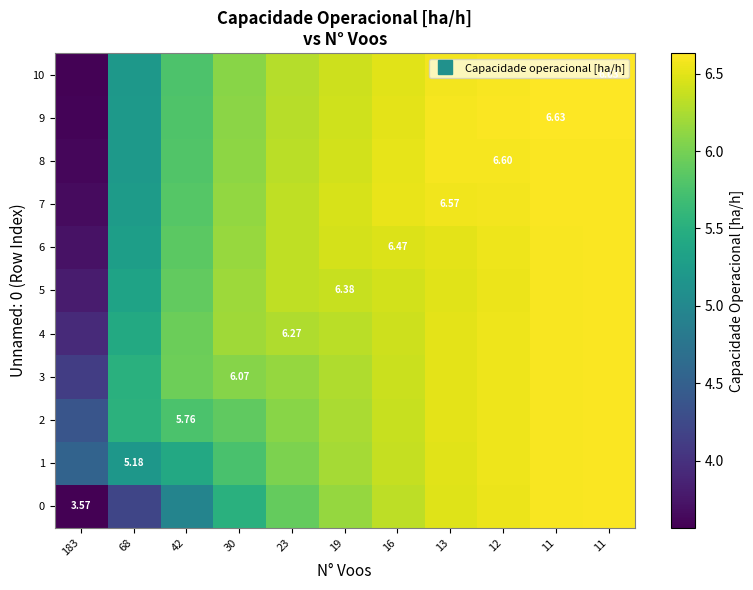

Count the number of data series in this chart.

11